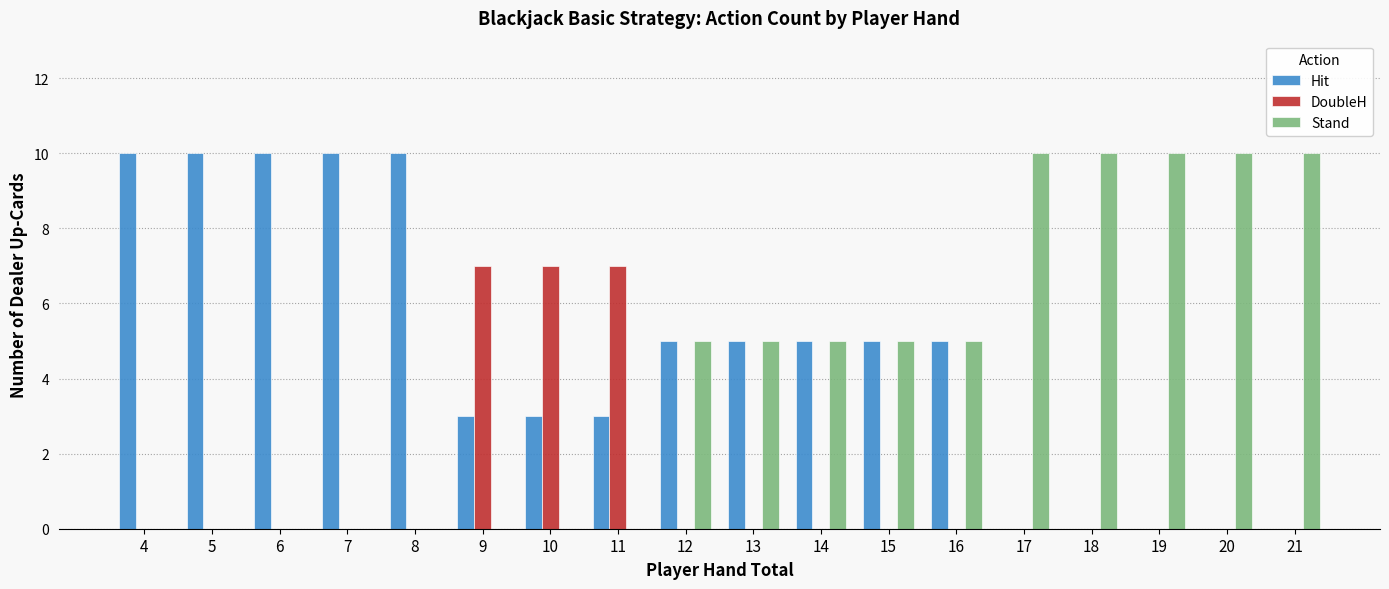

What is the average value of the Stand series?

4